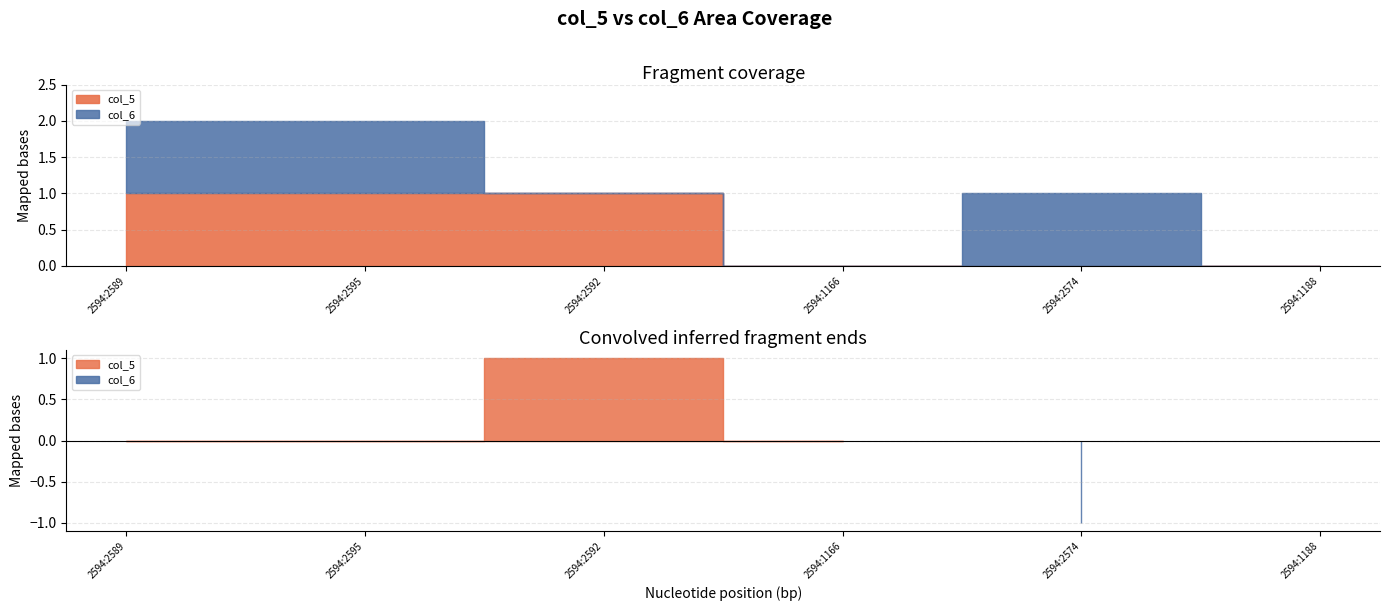

True or false: col_6 and col_5 cross at least once.

False